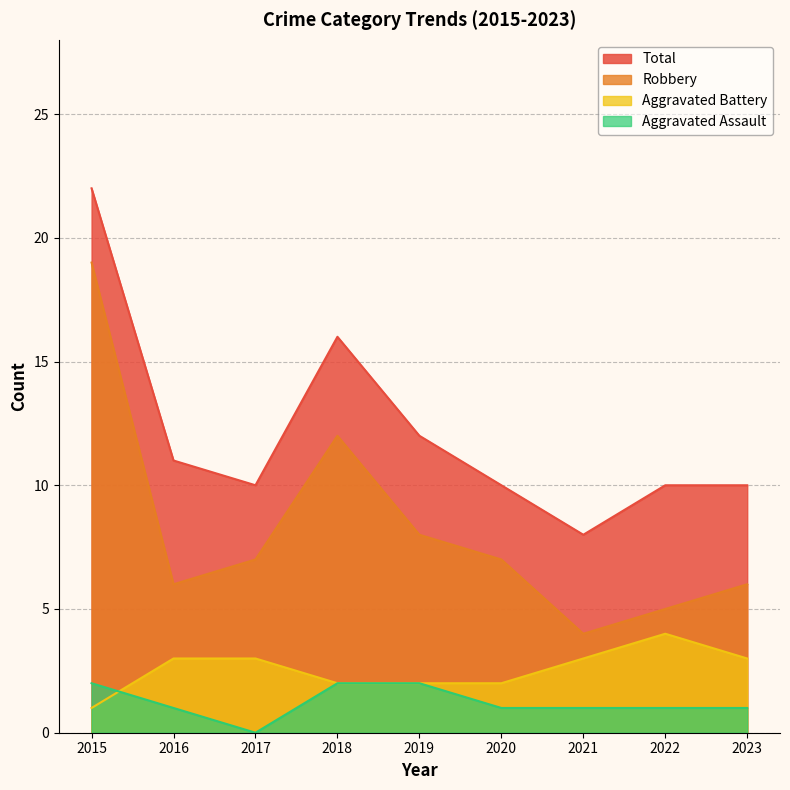

What is the total value across all series at 2019?

22